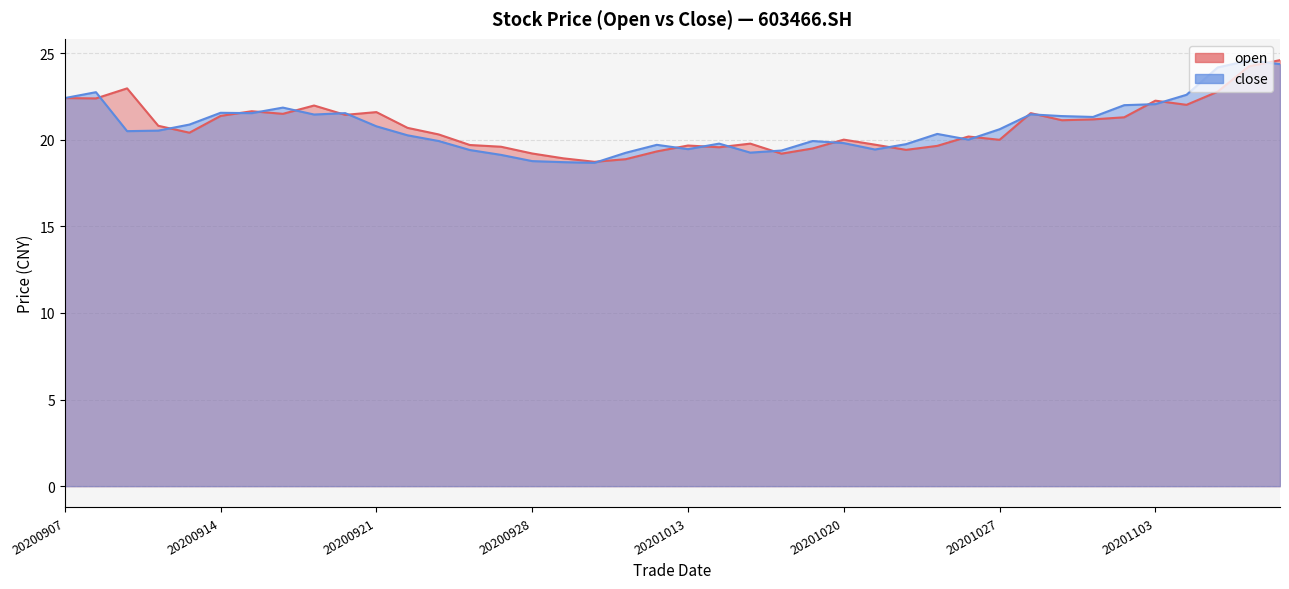

What is the minimum value shown in the chart?

18.7